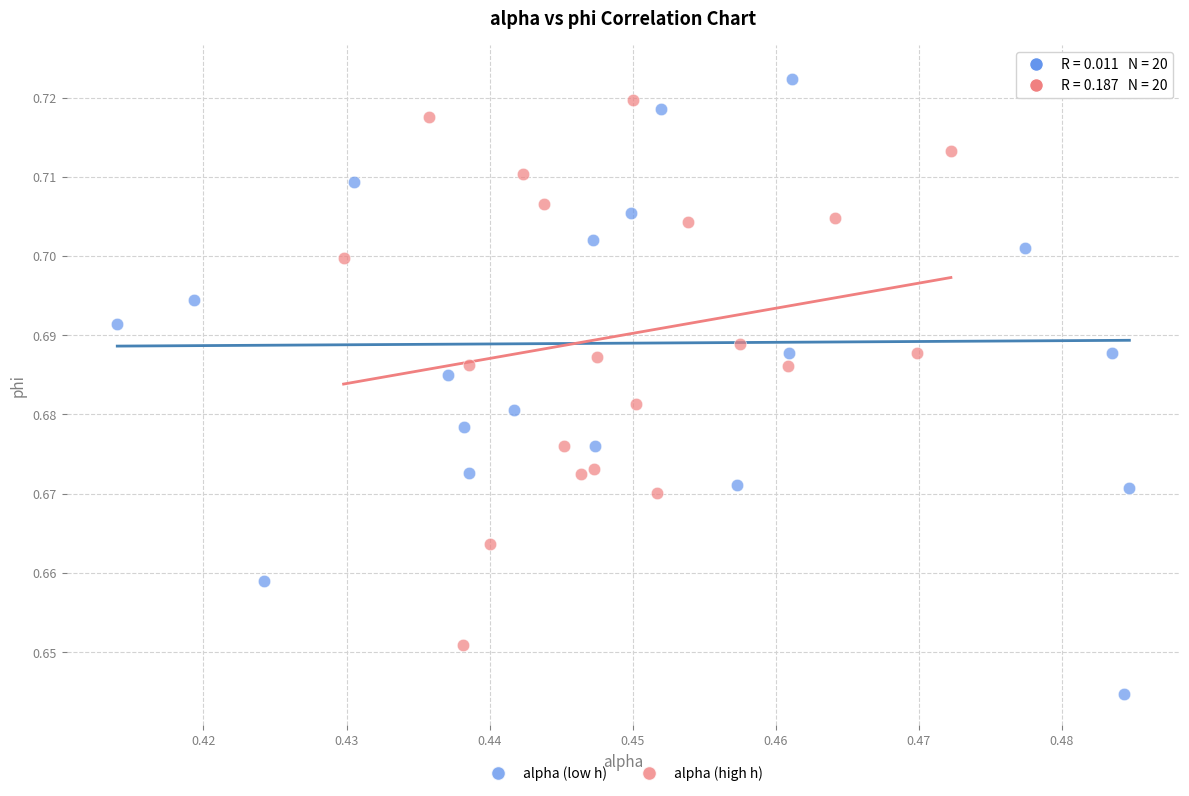

Which series has the largest Y range (max minus min)?

alpha (low h)